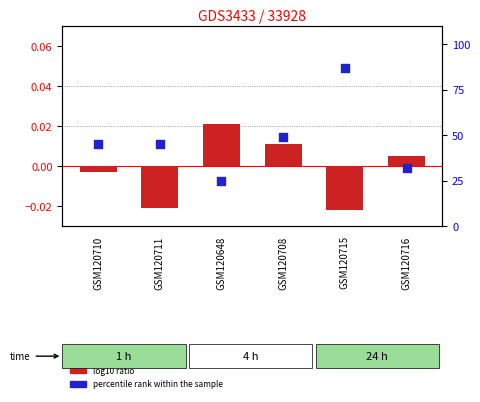

Which series reaches the minimum Y coordinate?

log10 ratio